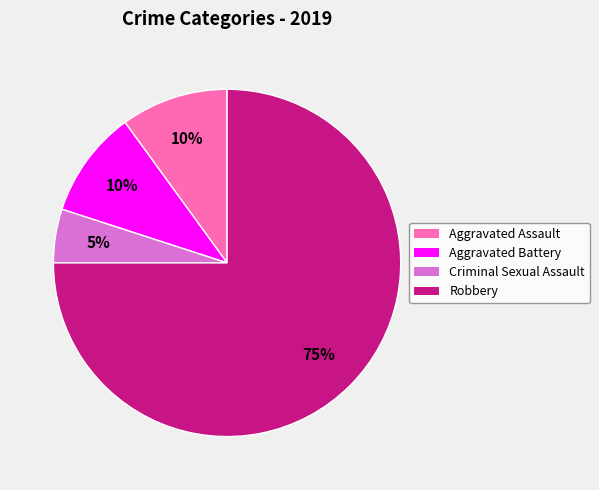

To the nearest percent, what percentage of the pie is Criminal Sexual Assault?

5%